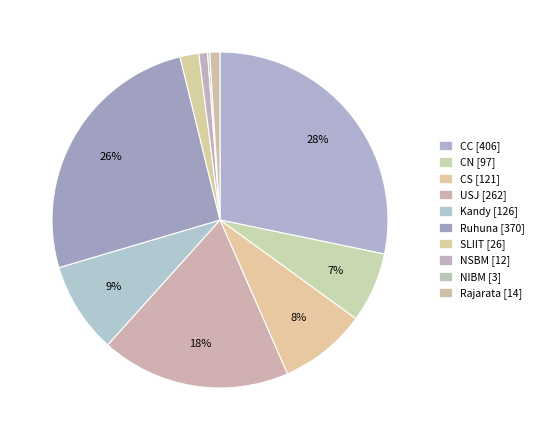

How many segments does this pie chart have?

10